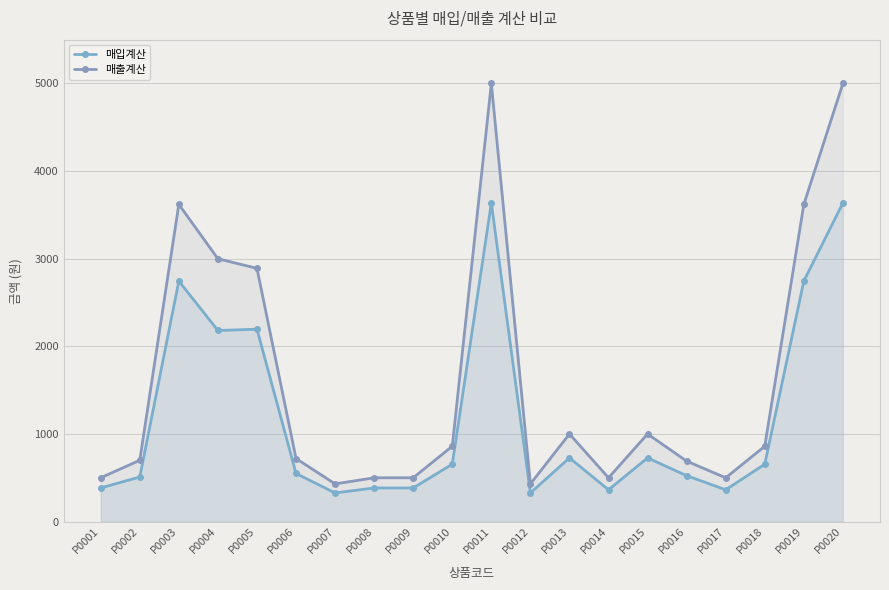

Does the chart have visible grid lines?

Yes